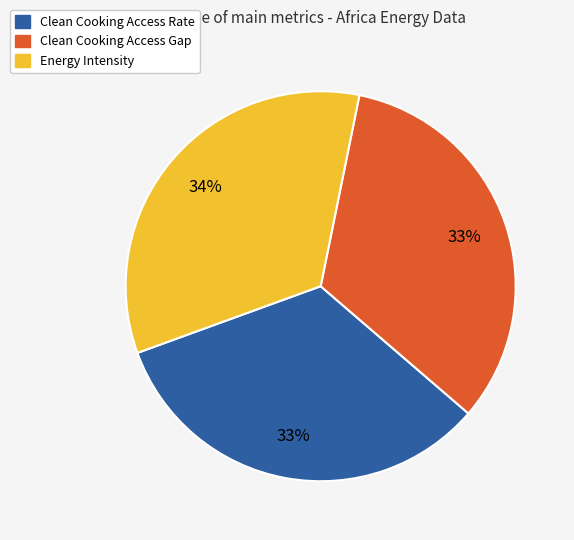

Is it true that Energy Intensity is 26% of the pie?

False